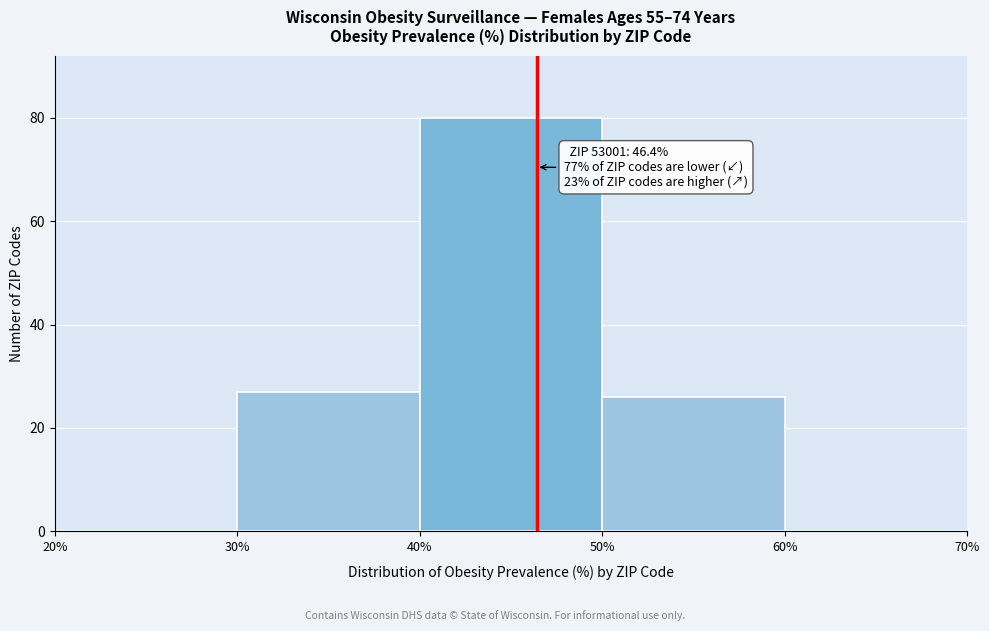

Over which range of the x-axis is the bar tallest?

40% to 50%